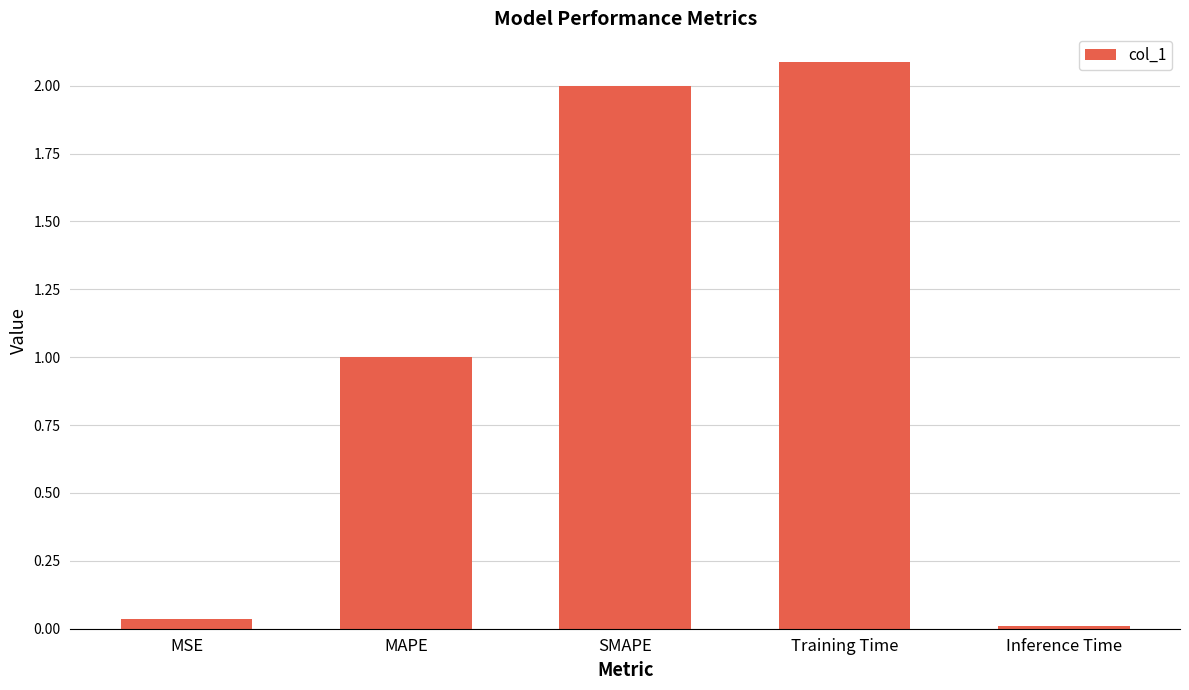

Rank the categories by value from lowest to highest.

Inference Time, MSE, MAPE, SMAPE, Training Time